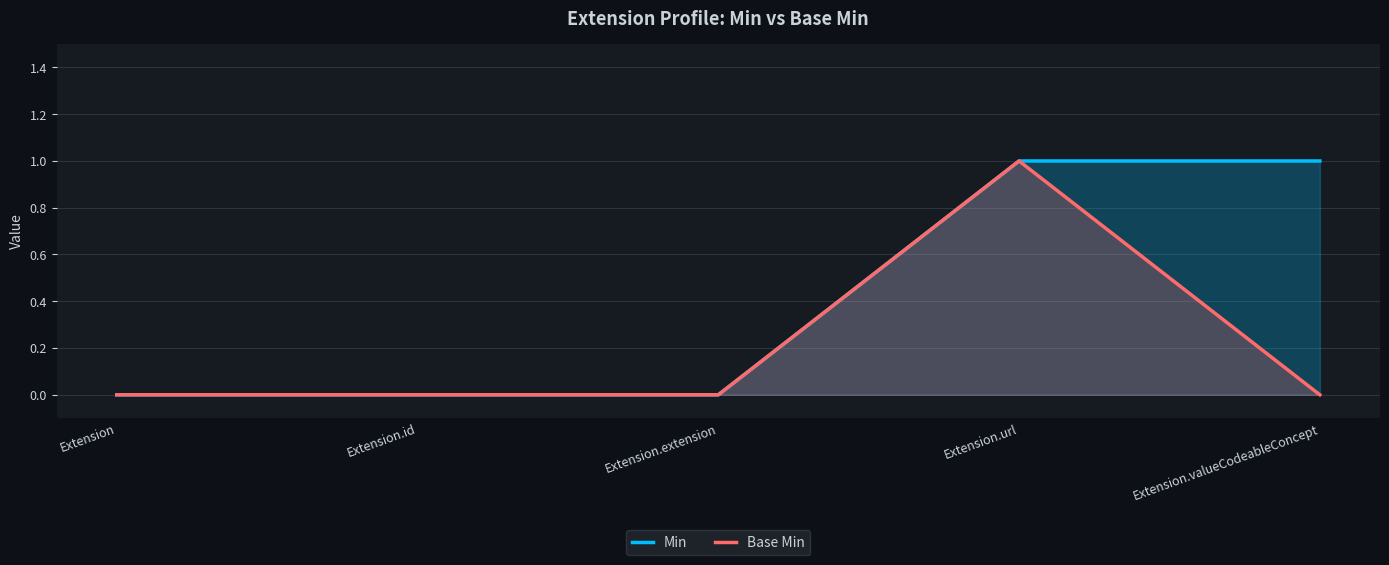

List the labels in order of Min value, smallest first.

Extension, Extension.id, Extension.extension, Extension.url, Extension.valueCodeableConcept